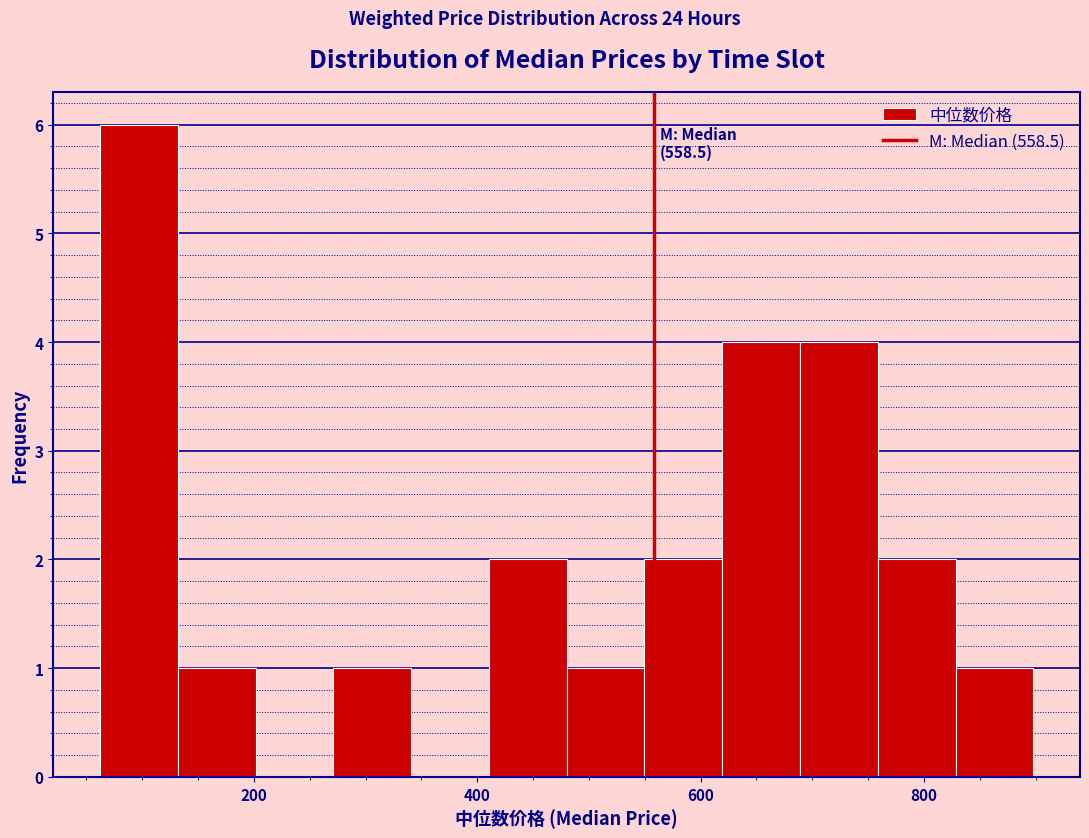

Read against the x-axis, roughly where is the centre of the tallest bar?

100